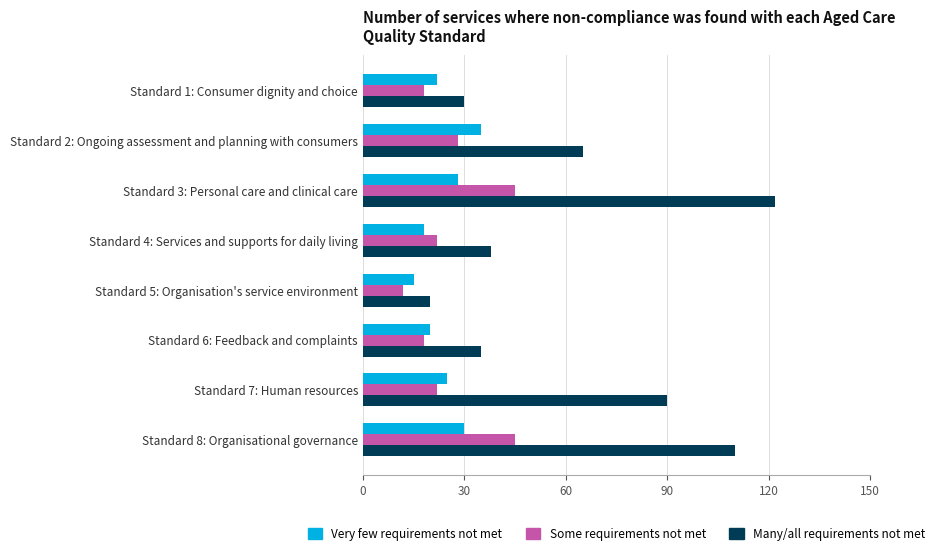

The value of Many/all requirements not met at Standard 6: Feedback and complaints is 35. True or false?

True